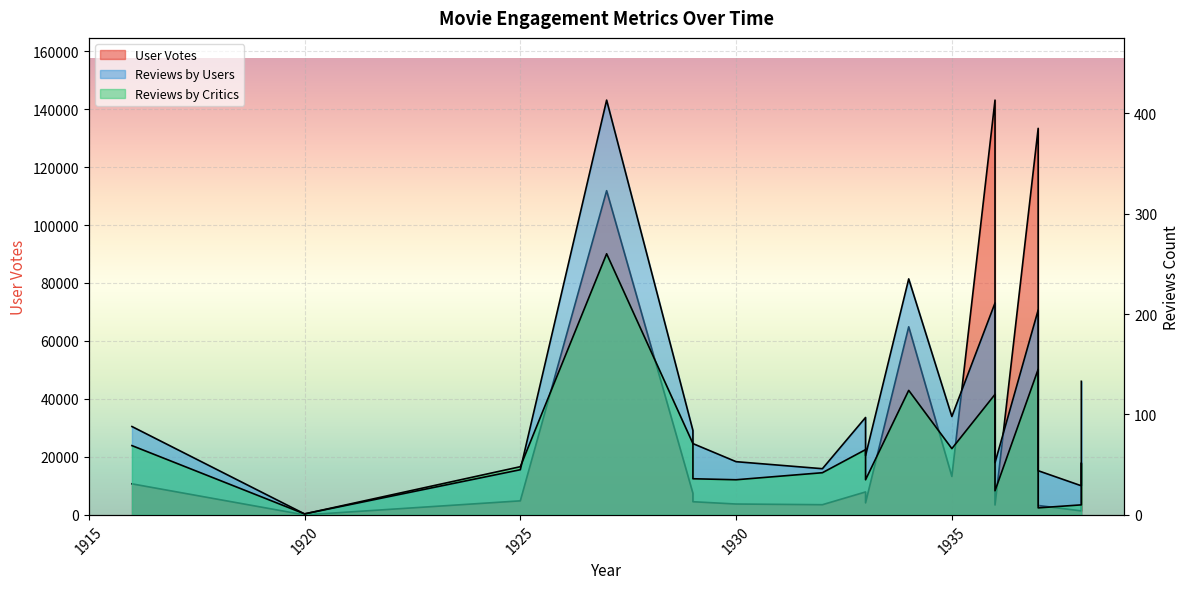

Which series ends up on top after the final intersection of Reviews by Crtiics and Reviews by Users?

Reviews by Users